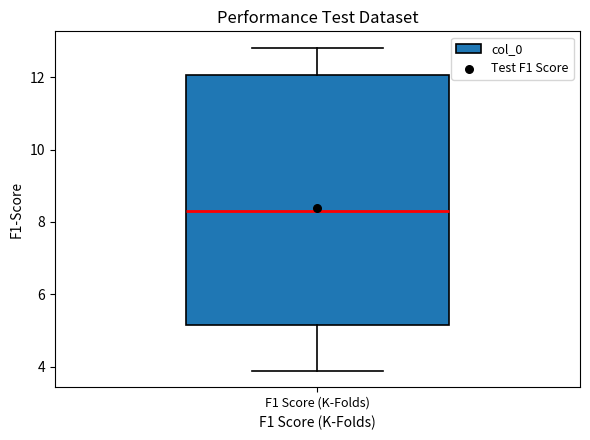

Transcribe this box plot: give where the median line is, the range the box spans, and where the two whiskers end, as read against the y-axis. The values are not printed on the chart, so give them approximately, as read against the axis.

median 8.2, box 5.2 to 12.0, whiskers 3.8 to 12.8